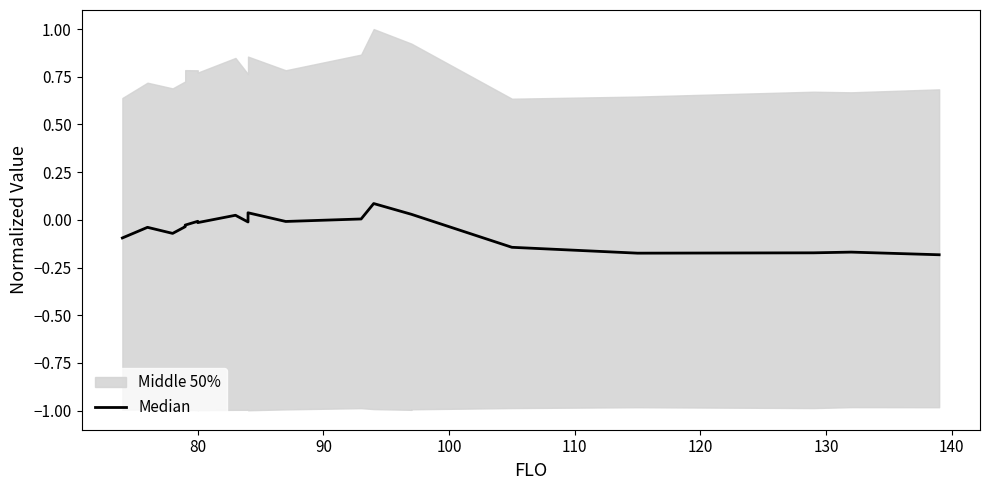

How many points are lower than both their immediate neighbors (excluding endpoints)?

4